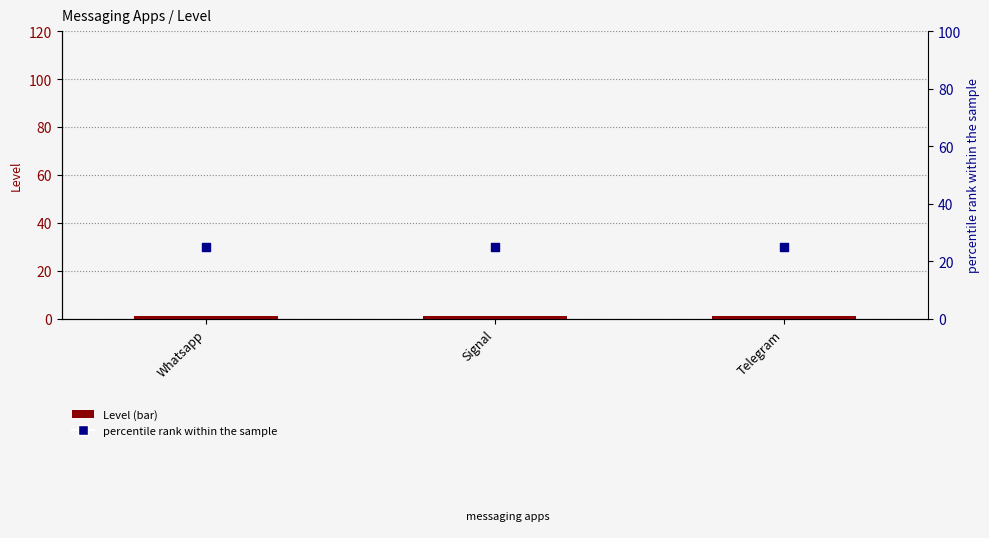

At which category is the sum across all series the highest?

Whatsapp